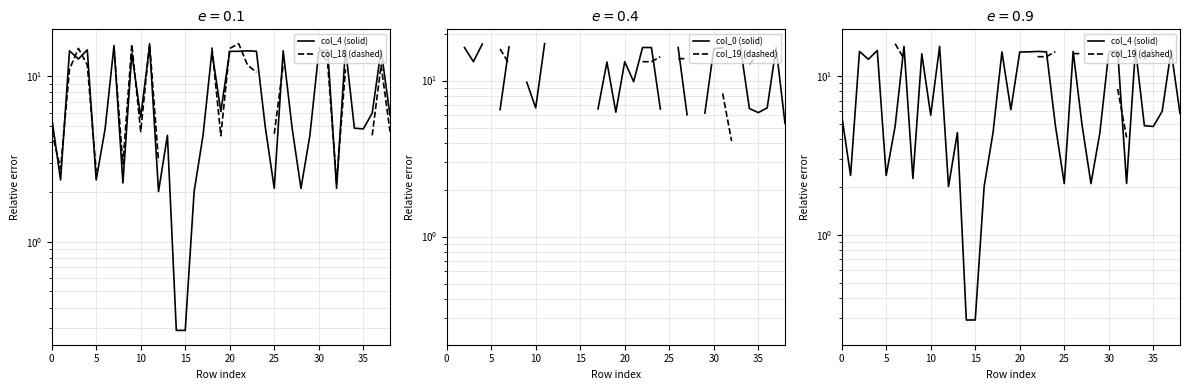

Which has a higher value, 24 or 23?

23